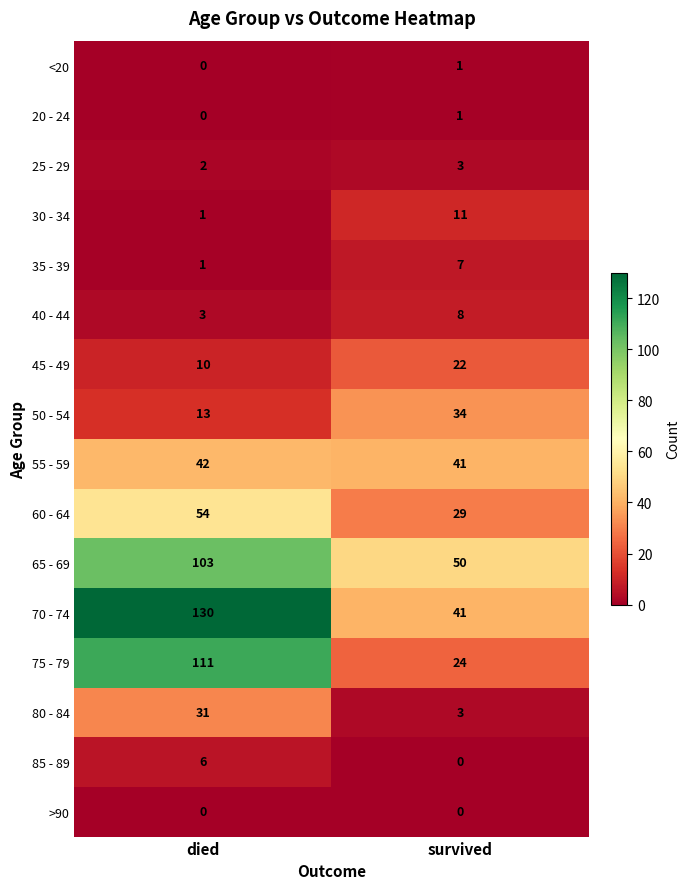

What is the maximum value shown in the chart?

130